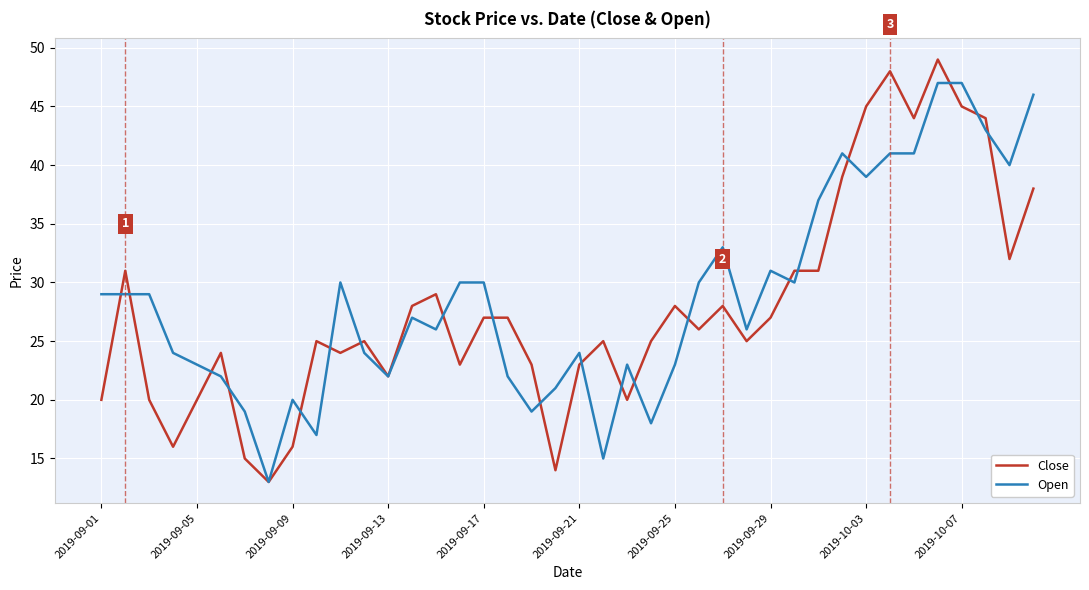

Rank the series by their maximum value, from highest to lowest.

Close, Open